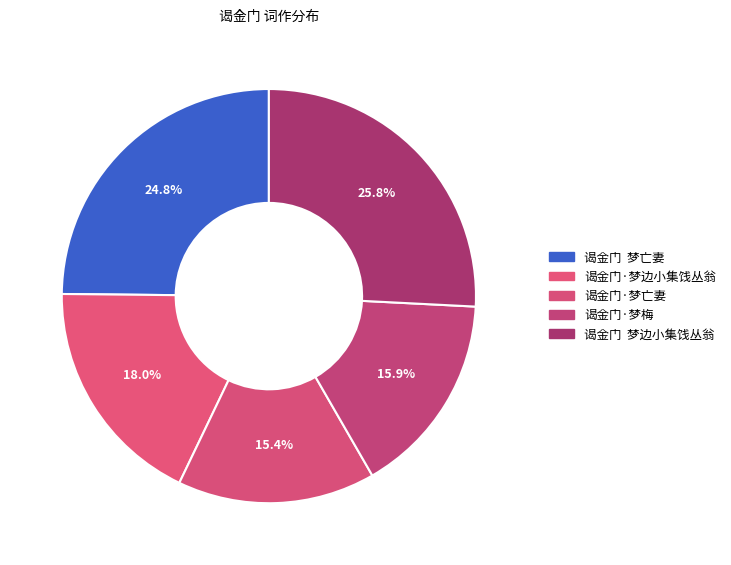

Approximately how many times larger is the value at 谒金门·梦亡妻 compared to 谒金门·梦边小集饯丛翁?

0.9